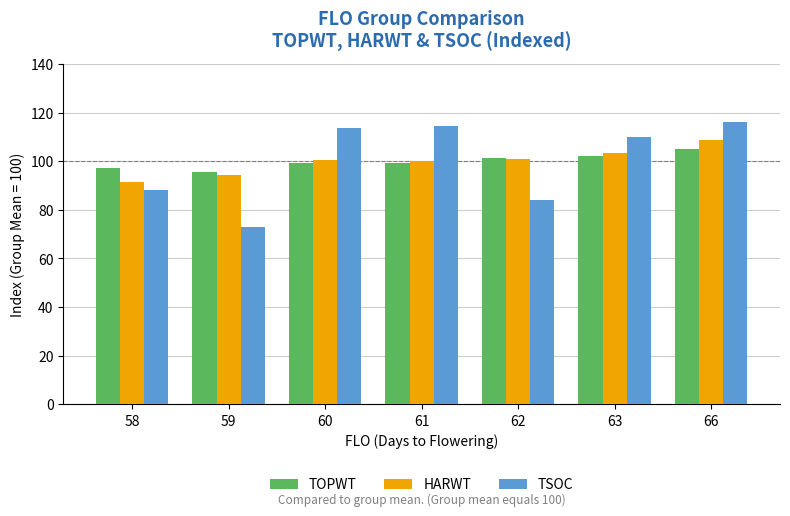

What value does the TOPWT series have at 66?

105.0